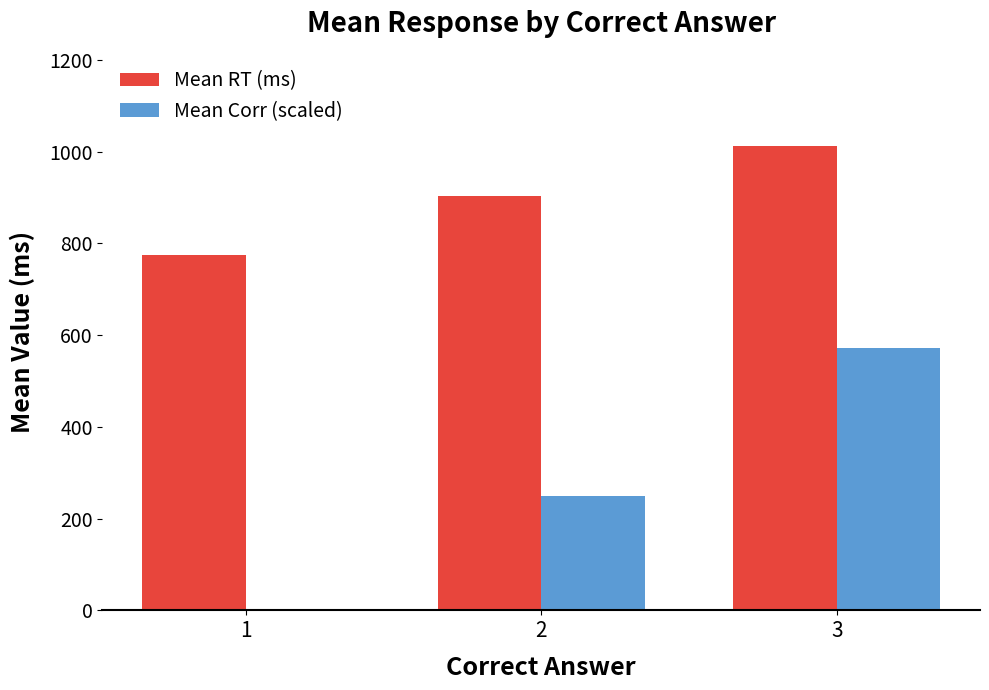

Reading left to right, transcribe all the data shown in this chart.

Mean RT (ms): 1=774.0	2=903.4	3=1012.9
Mean Corr (scaled): 1=0.0	2=250.0	3=571.4